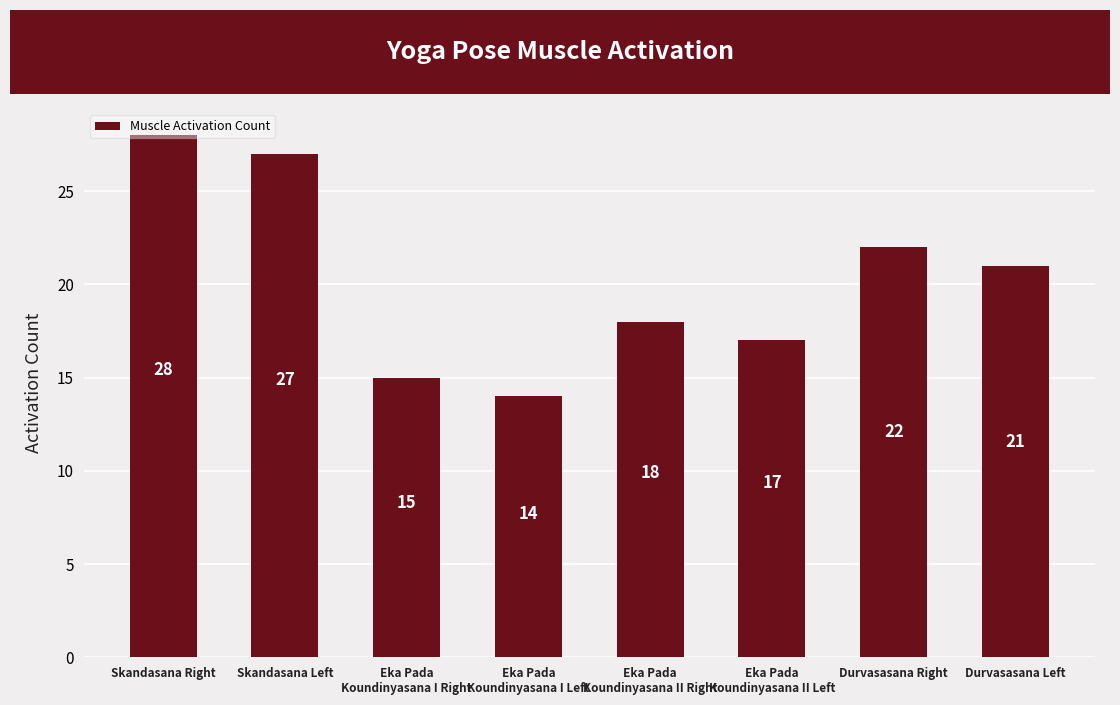

What is the label of the 4th bar from the left?

Eka Pada
Koundinyasana I Left